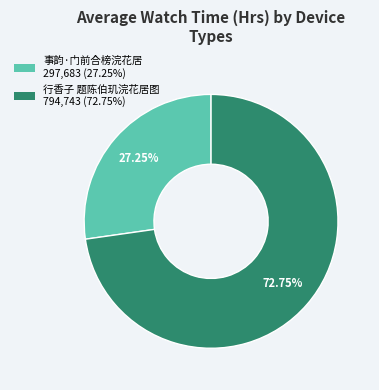

Count the number of slices in the pie.

2